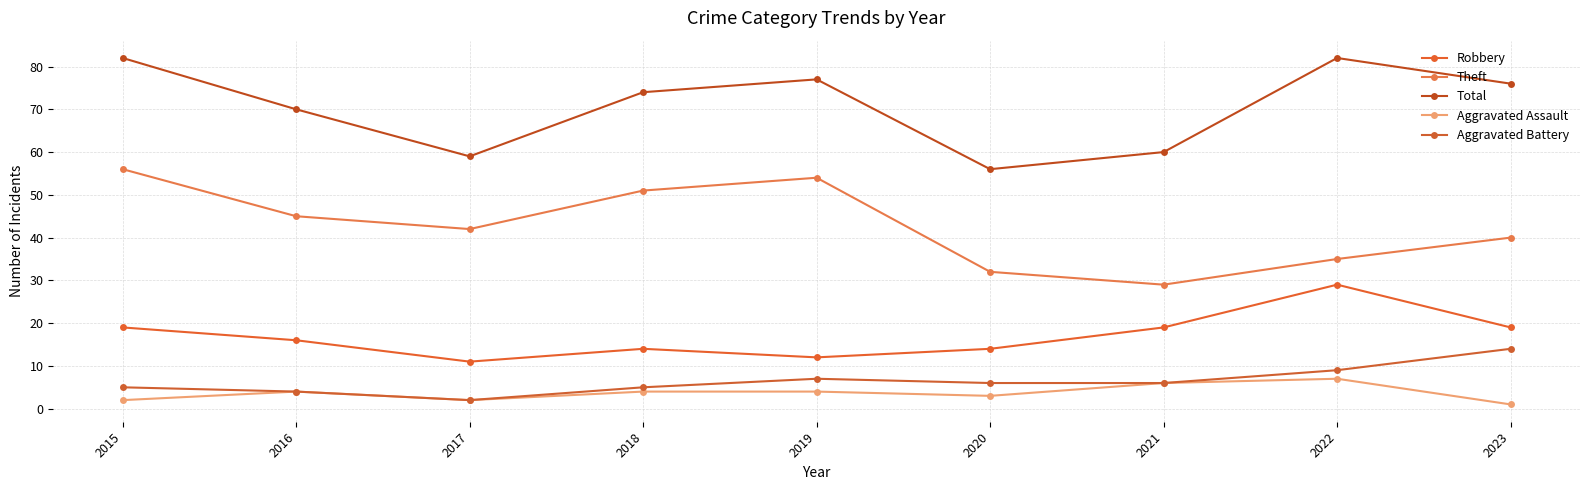

How many values in the Theft series are below 42?

4